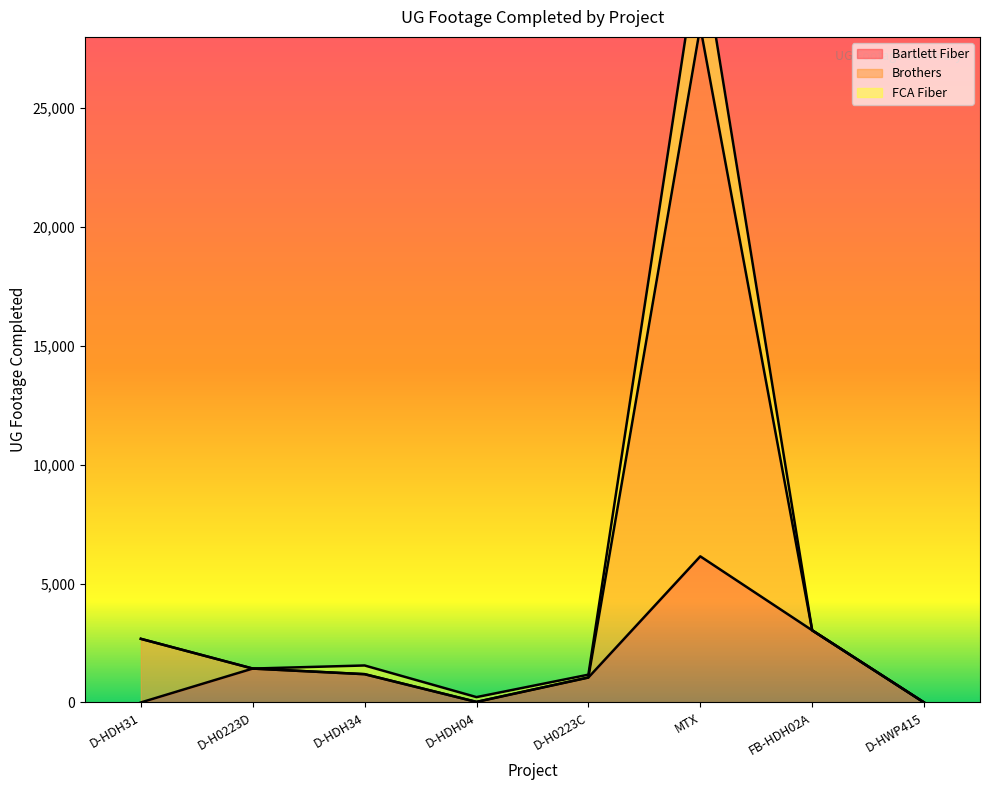

Reading left to right, extract all data points from this chart.

Bartlett Fiber: D-HDH31=0	D-H0223D=1426	D-HDH34=1190	D-HDH04=23	D-H0223C=1049	MTX=6147	FB-HDH02A=3035	D-HWP415=0
Brothers: D-HDH31=2677	D-H0223D=1426	D-HDH34=1556	D-HDH04=225	D-H0223C=1169	MTX=32050	FB-HDH02A=3035	D-HWP415=0
FCA Fiber: D-HDH31=2677	D-H0223D=1426	D-HDH34=1190	D-HDH04=23	D-H0223C=1049	MTX=28421	FB-HDH02A=3035	D-HWP415=0